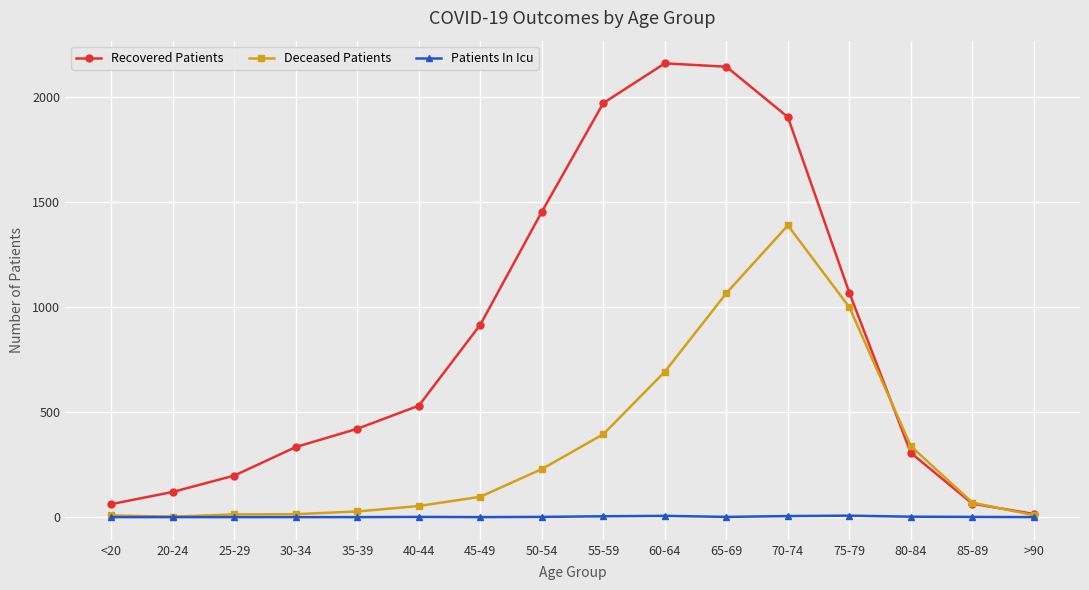

What is the total value across all series at 25-29?

211